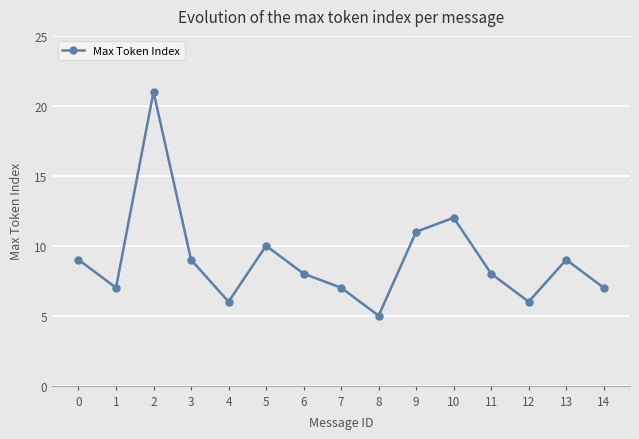

Reading left to right, list all the values displayed in this chart.

0=9	1=7	2=21	3=9	4=6	5=10	6=8	7=7	8=5	9=11	10=12	11=8	12=6	13=9	14=7